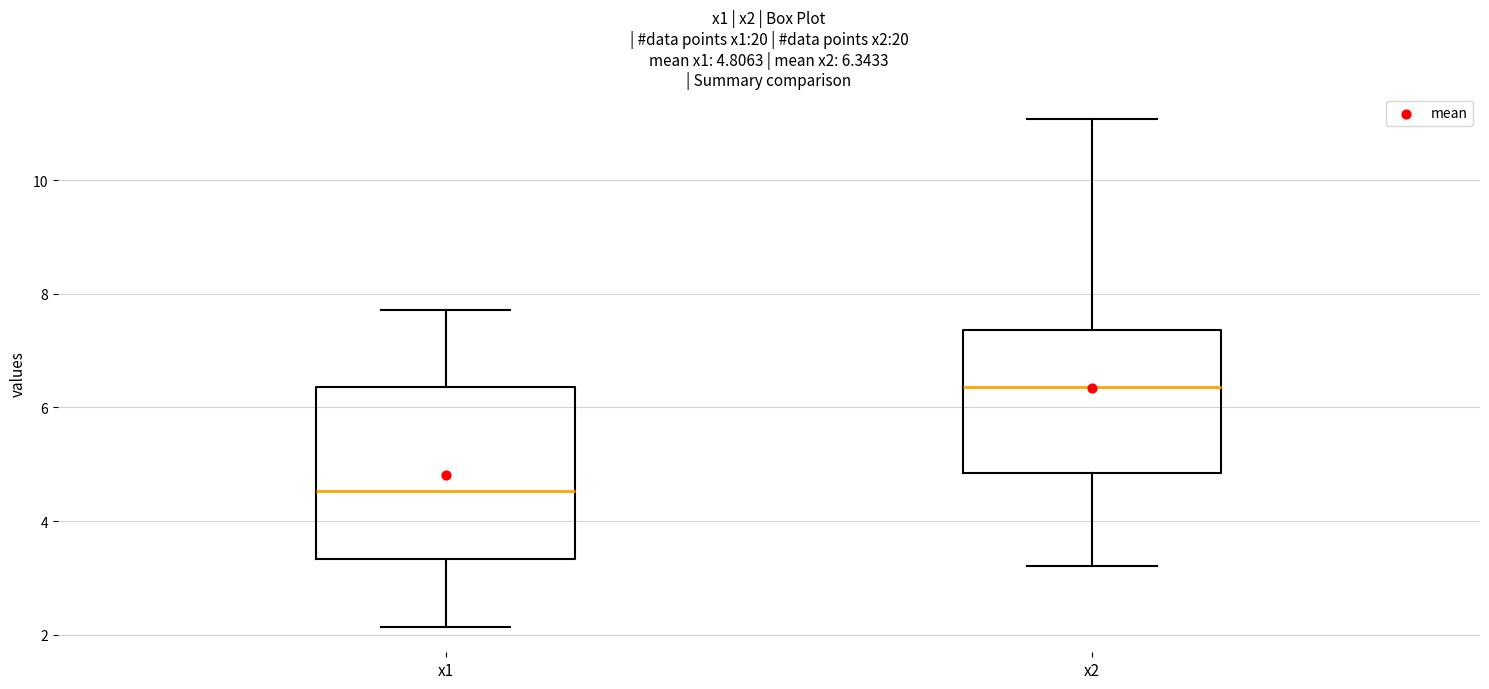

Which box's median line is the highest?

x2